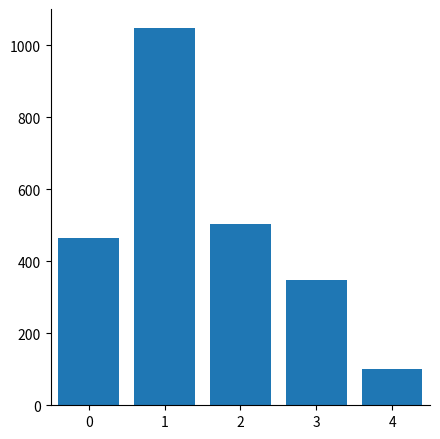

What is the sum of all values?

2468